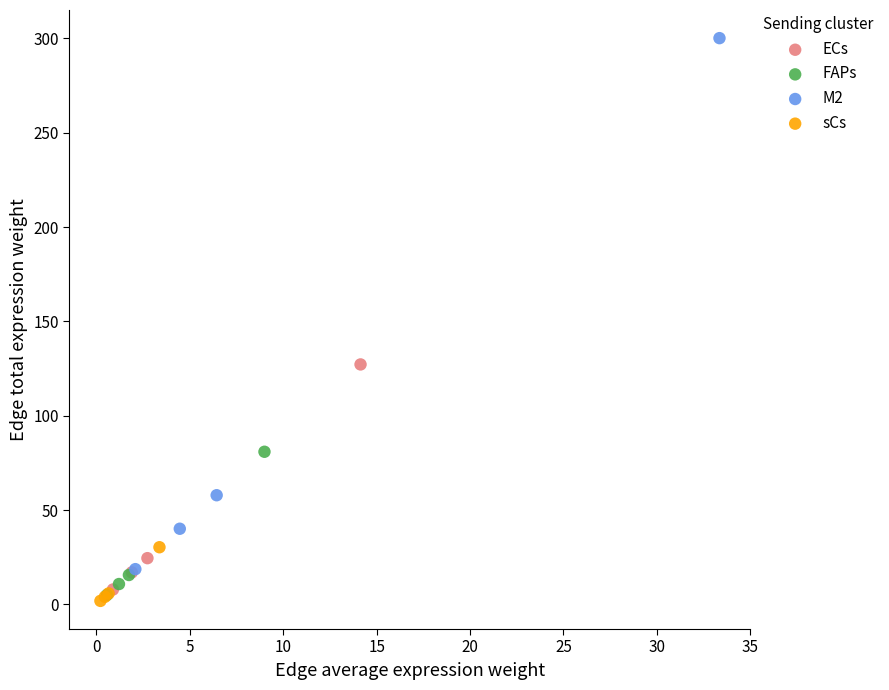

Which series contains the highest Y value?

M2